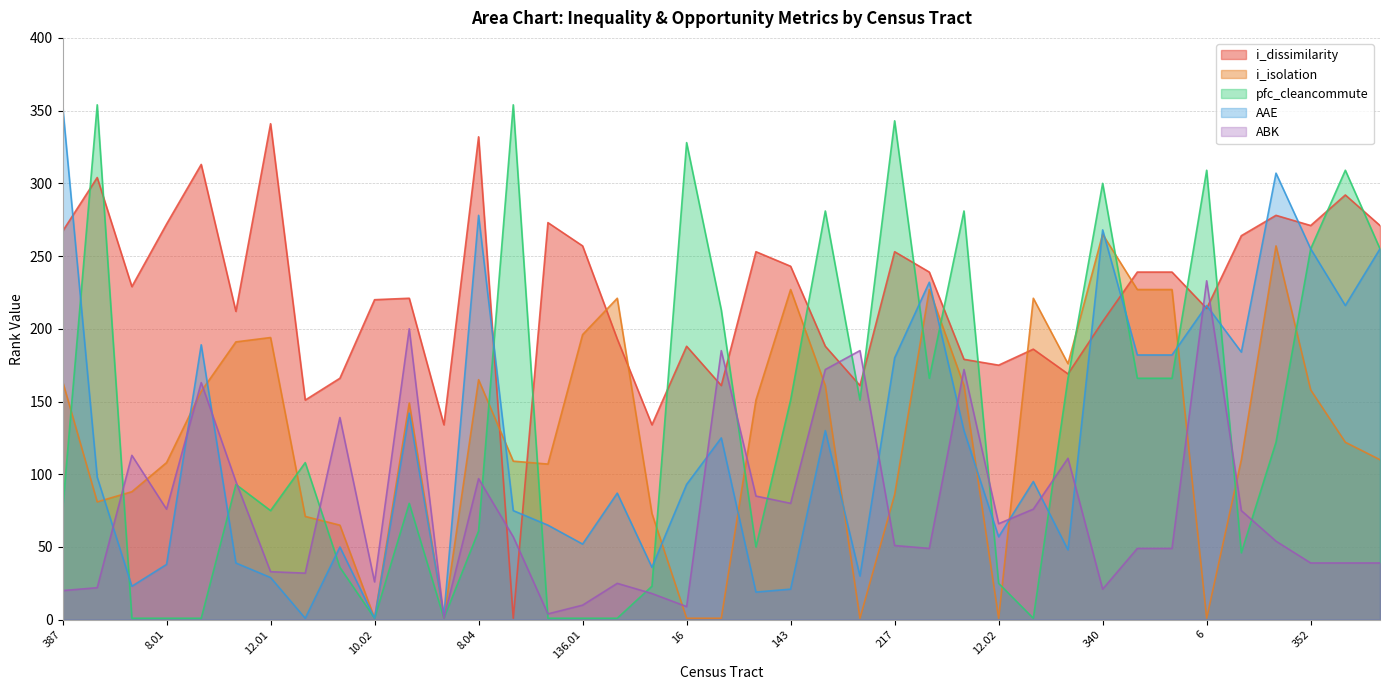

How many series are shown in this chart?

5